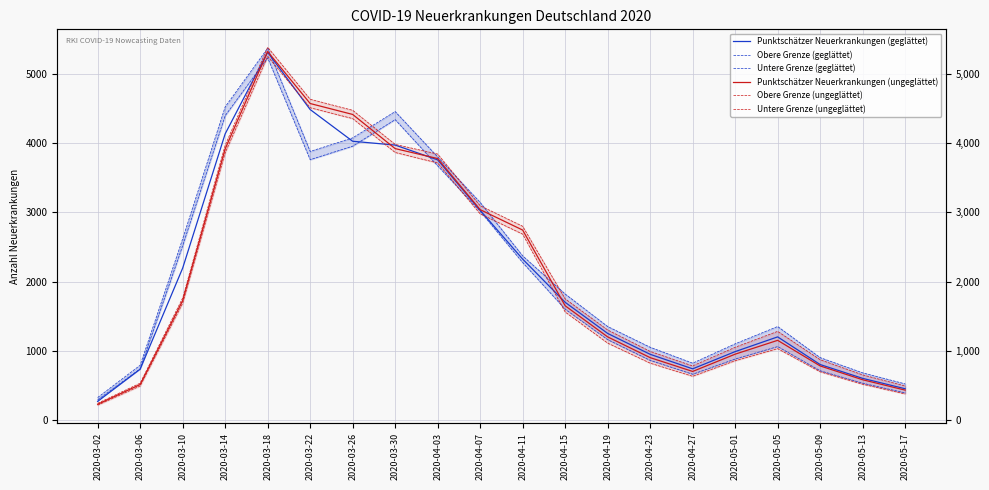

Reading left to right, what are all the values shown in this chart?

Punktschätzer Neuerkrankungen (geglättet): 267	733	2194	4136	5316	4488	4029	3974	3760	3030	2325	1700	1250	948	738	987	1200	800	600	450
Obere Grenze (geglättet): 323	790	2618	4526	5375	3882	4078	4459	3803	3145	2372	1820	1350	1050	820	1100	1350	900	680	520
Untere Grenze (geglättet): 289	738	2518	4399	5236	3763	3958	4342	3674	3017	2275	1600	1160	860	660	880	1060	710	530	390
Punktschätzer Neuerkrankungen (ungeglättet): 225	511	1724	3918	5327	4575	4417	3923	3779	3040	2745	1650	1200	900	700	950	1150	780	580	430
Obere Grenze (ungeglättet): 239	531	1763	3970	5389	4637	4477	3984	3844	3097	2800	1750	1300	990	780	1050	1280	870	650	490
Untere Grenze (ungeglättet): 213	490	1686	3862	5257	4514	4357	3867	3715	2979	2686	1560	1110	820	630	855	1030	695	515	375